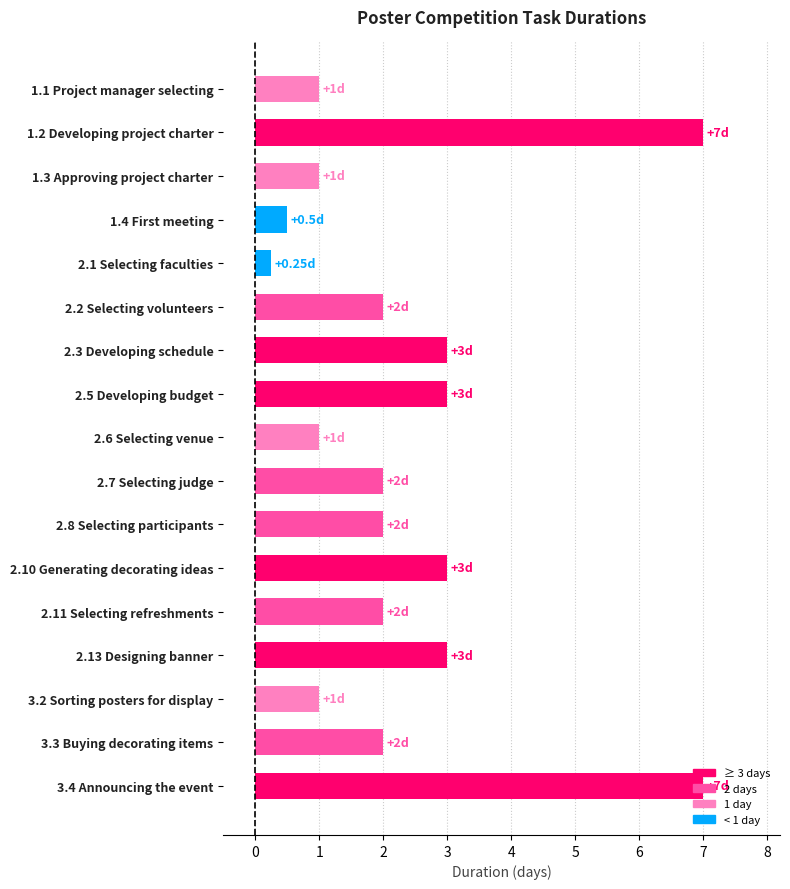

What is the change in value from 1.2 Developing project charter to 2.5 Developing budget?

-4.0